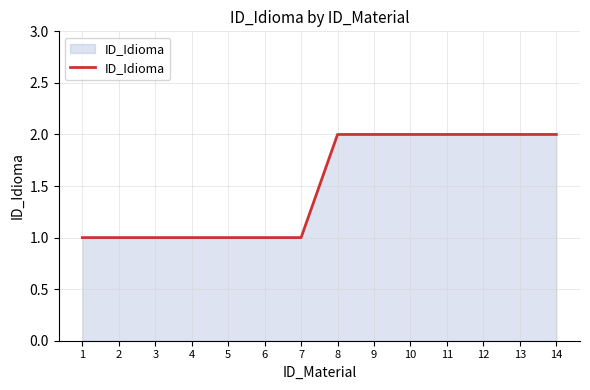

The value at 2 is 0. True or false?

False